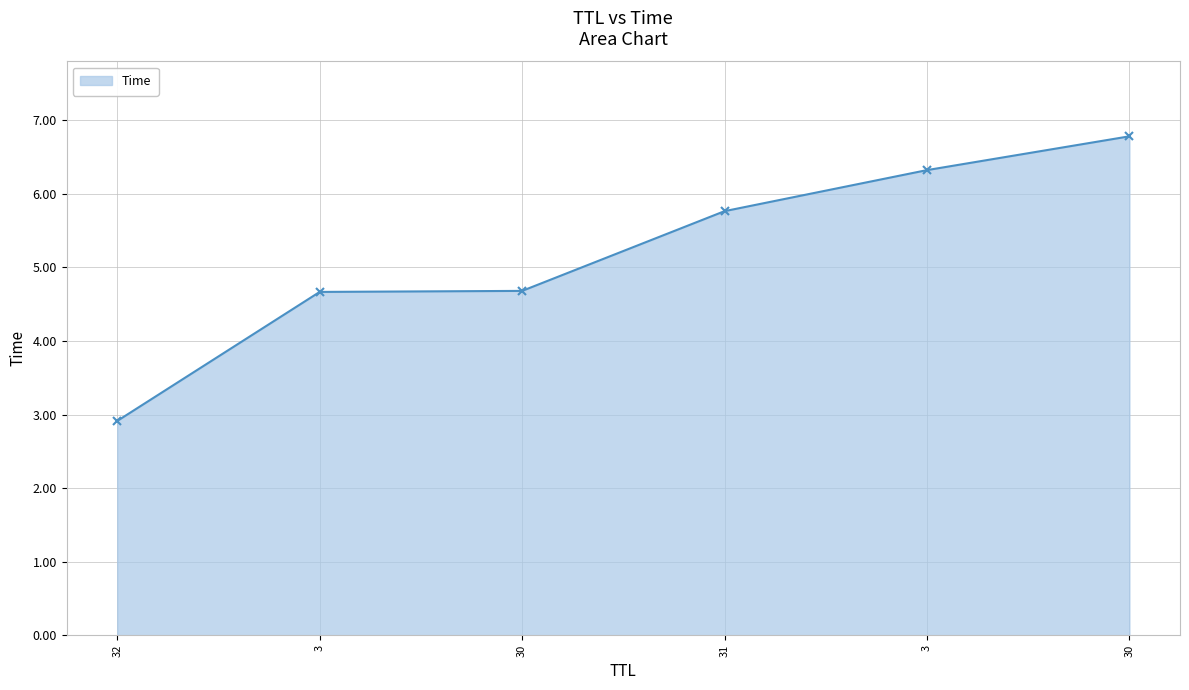

Count the number of data series in this chart.

1